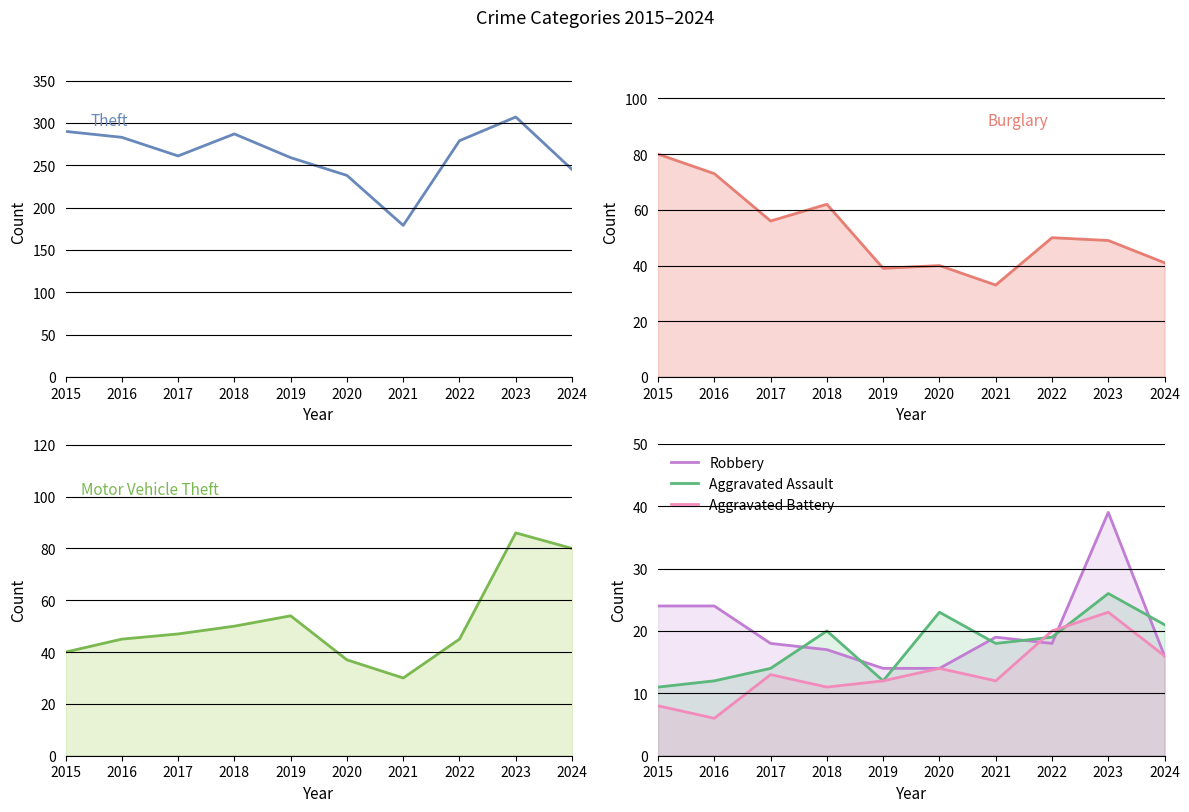

At which label is Motor Vehicle Theft closest to 58?

2019